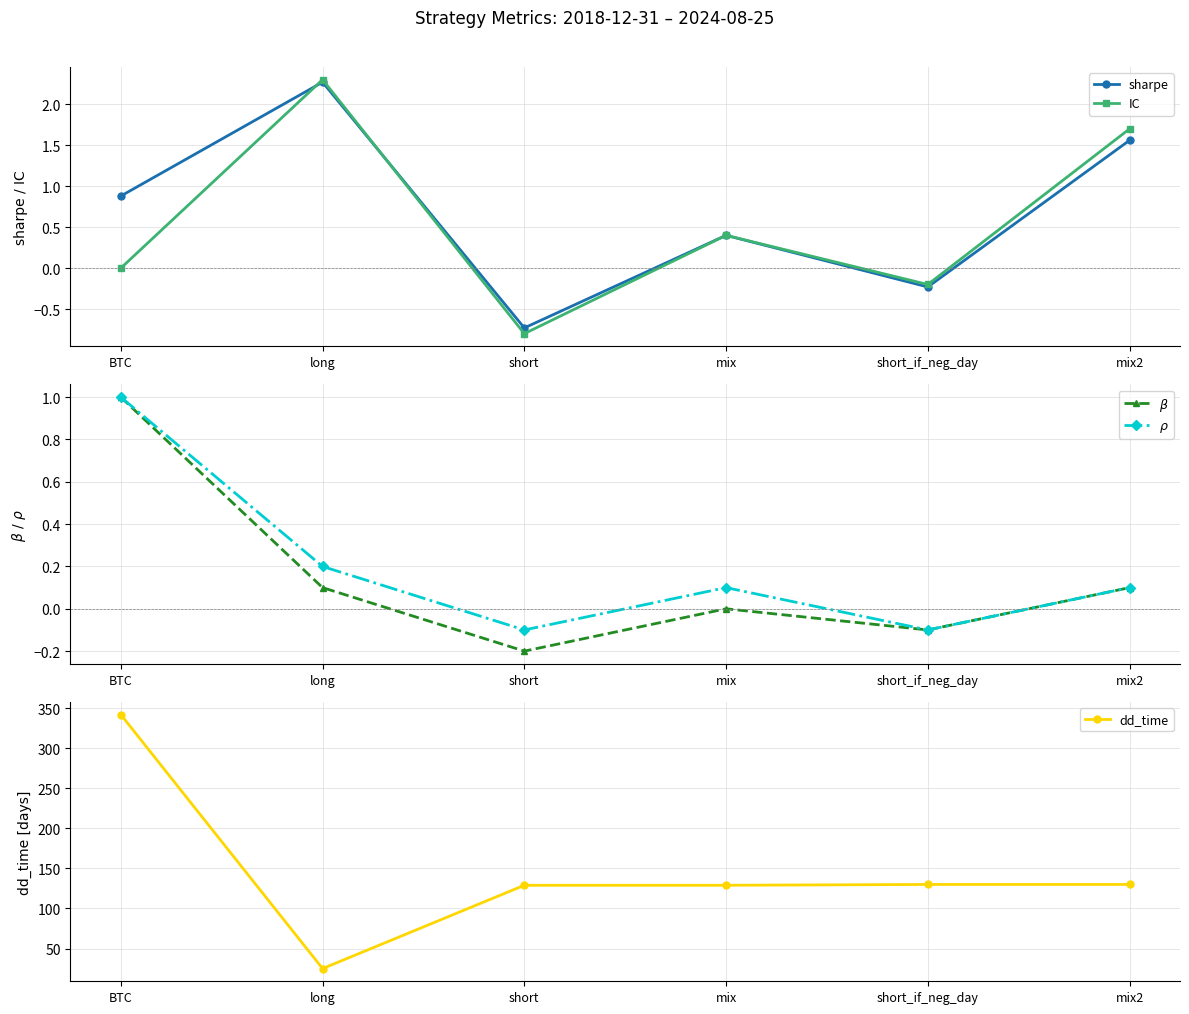

Read the sharpe value at short_if_neg_day.

-0.2